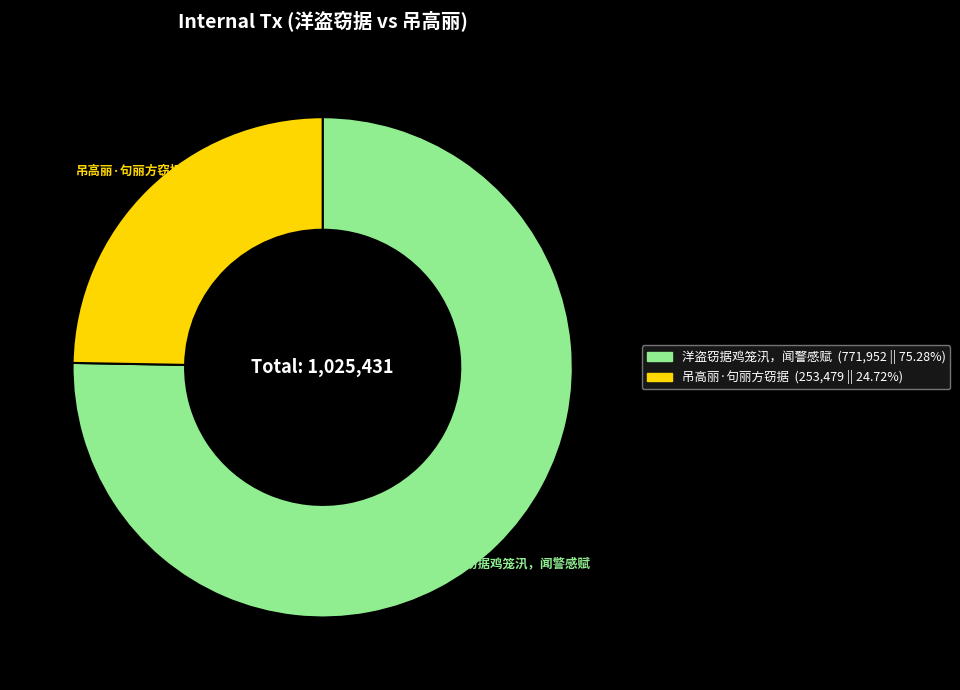

How many segments does this pie chart have?

2